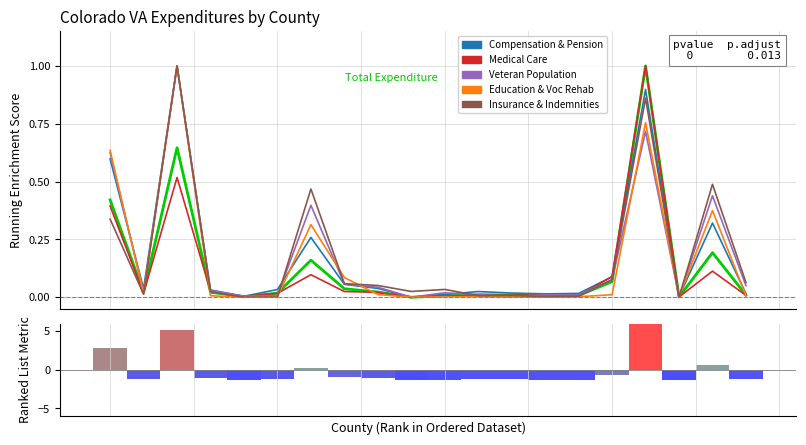

How many distinct data groups are displayed?

6